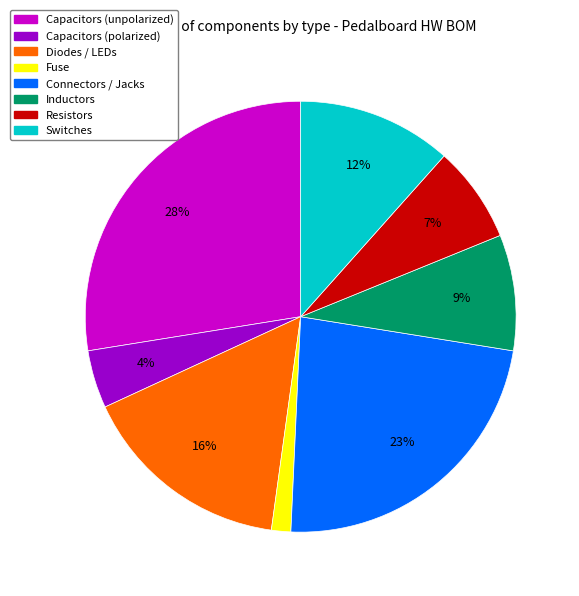

Does any single category account for the majority?

No